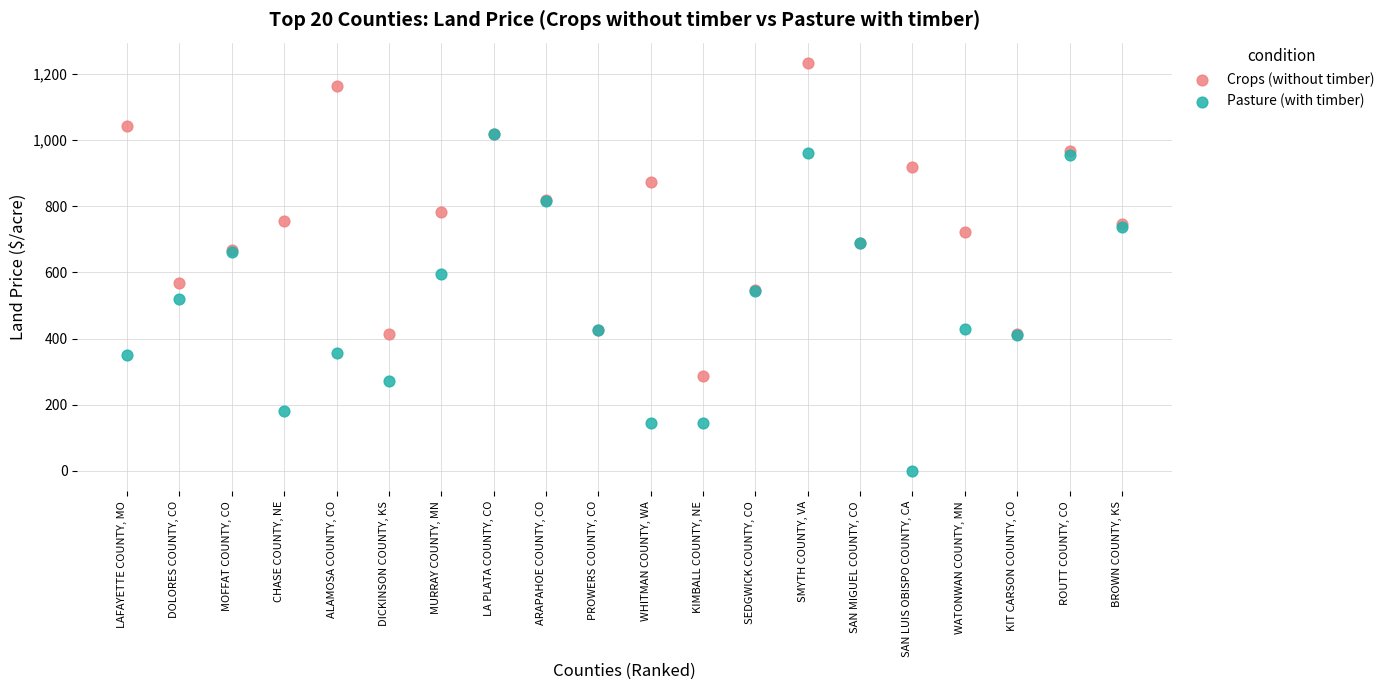

Which series has the widest spread of Y values?

Pasture (with timber)